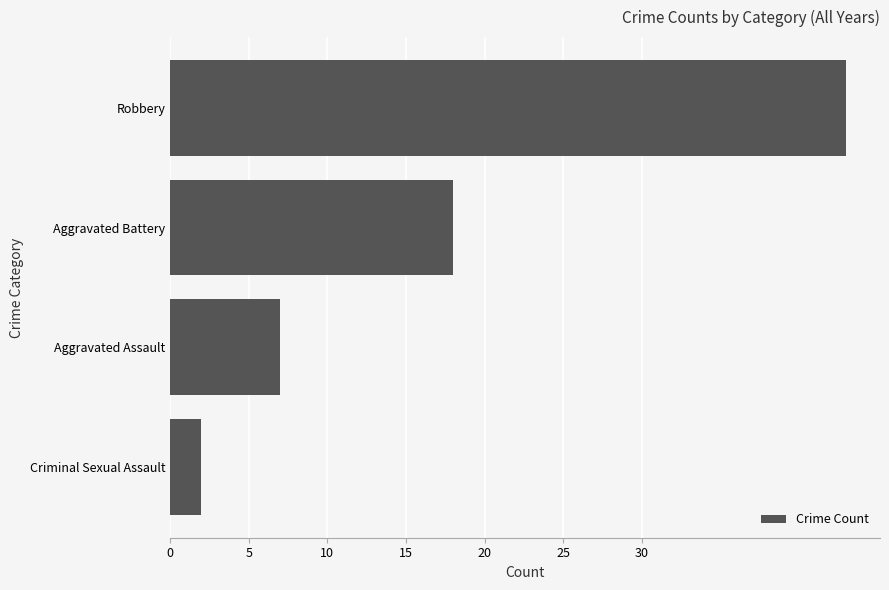

What is the greatest value displayed?

43